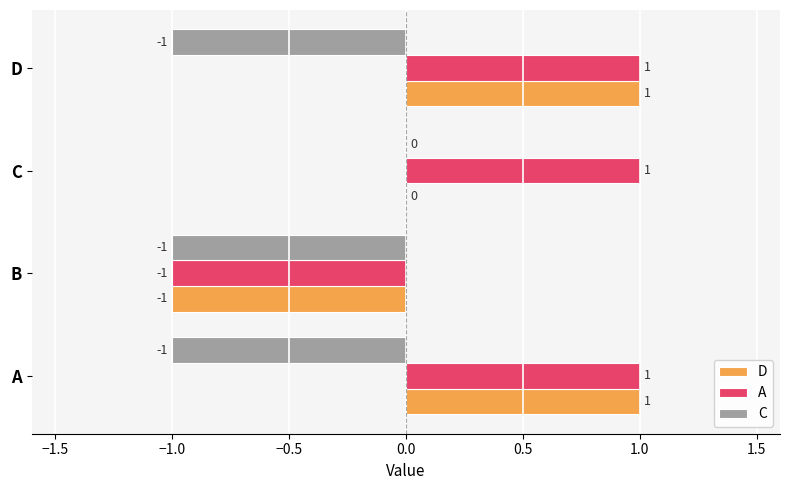

Is the value of D at D greater than the value of C at B?

Yes